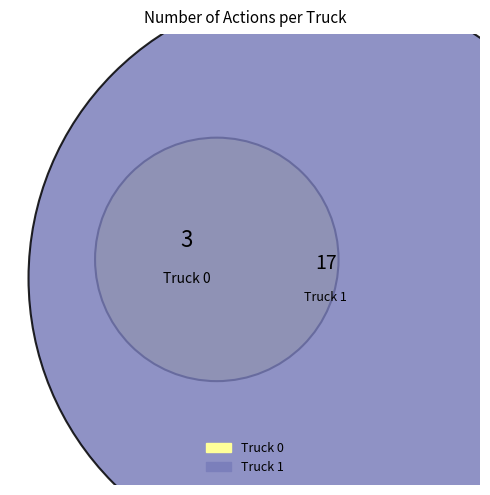

What percentage do Truck 1 and Truck 0 together represent?

100.0%